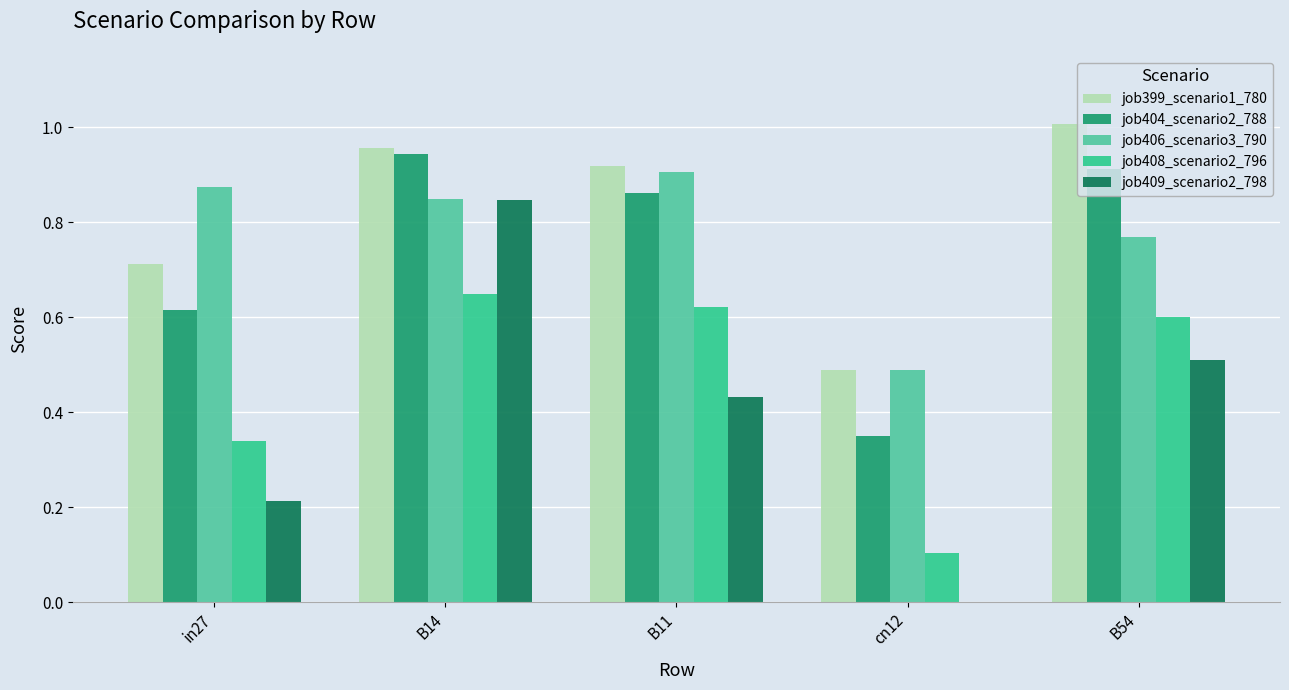

The job399_scenario1_780 series shows 1.0 at B54. True or false?

True